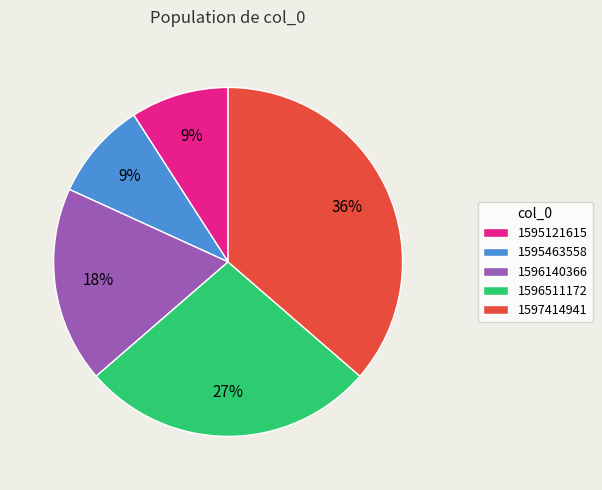

To the nearest percent, what percentage of the pie is 1597414941?

36%